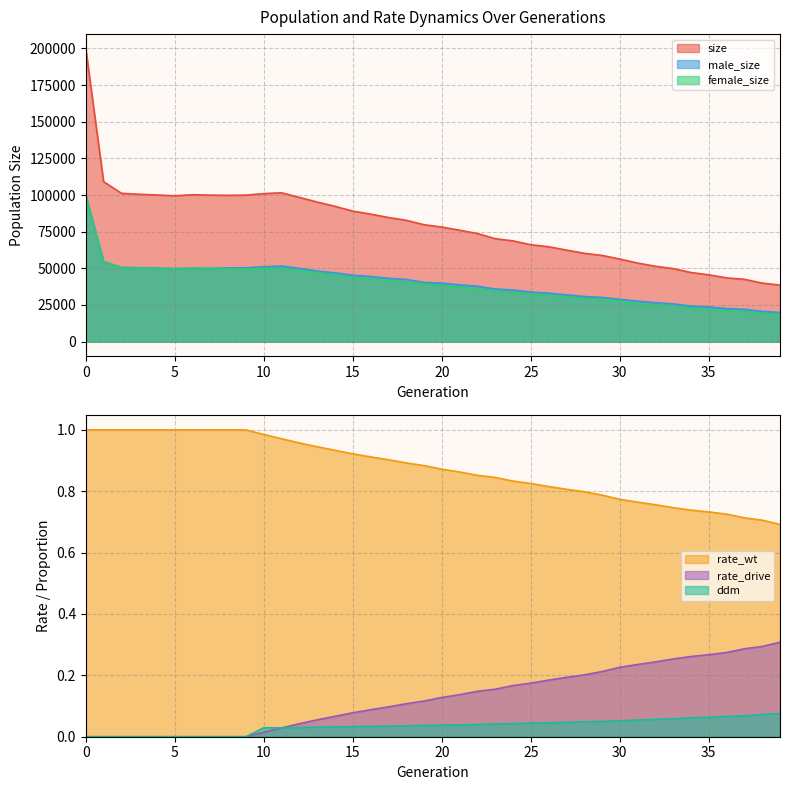

How many interior local peaks does the female_size series have?

2